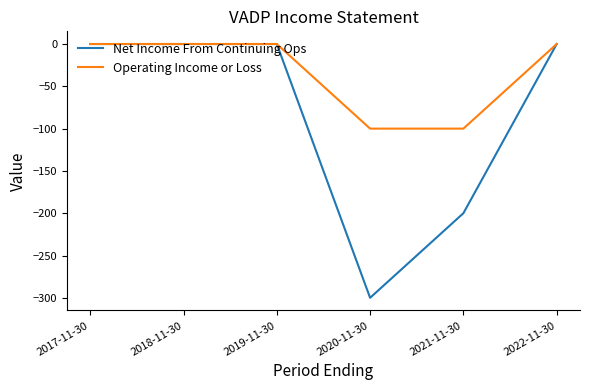

What are all the series names shown in the legend?

Net Income From Continuing Ops, Operating Income or Loss